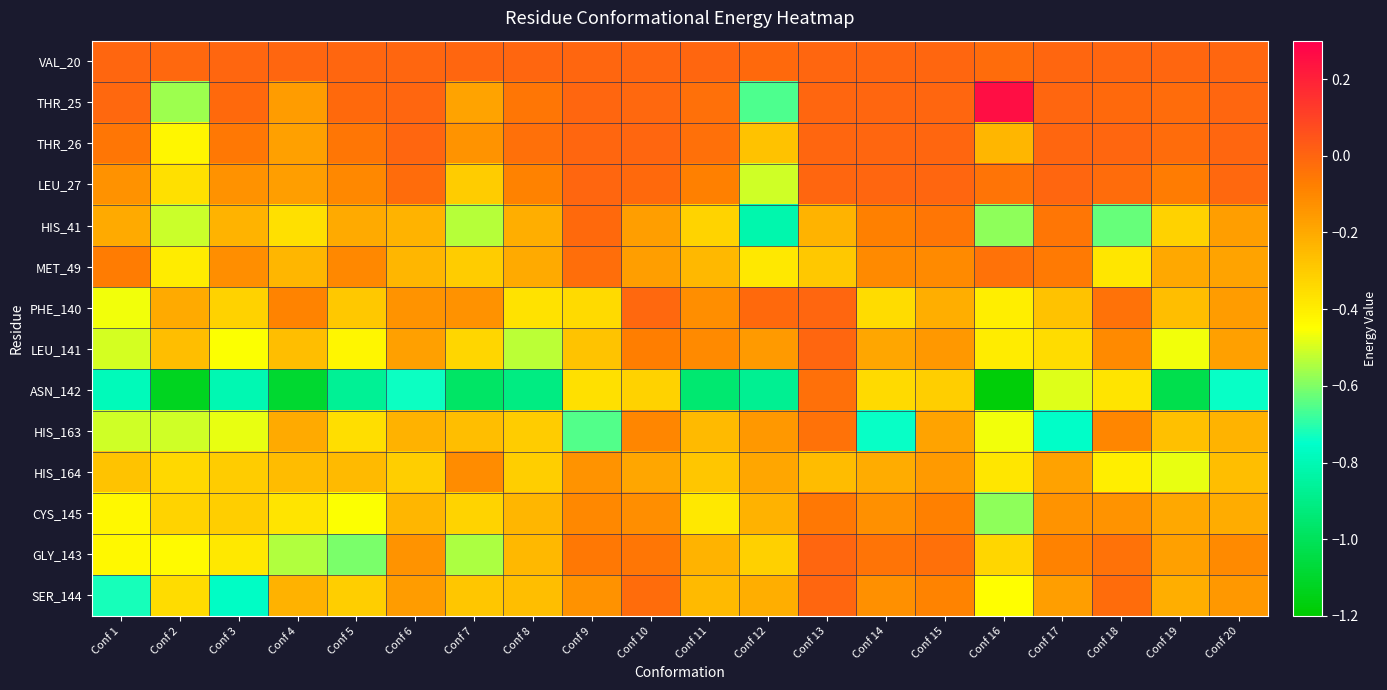

How many data points does each series have?

20